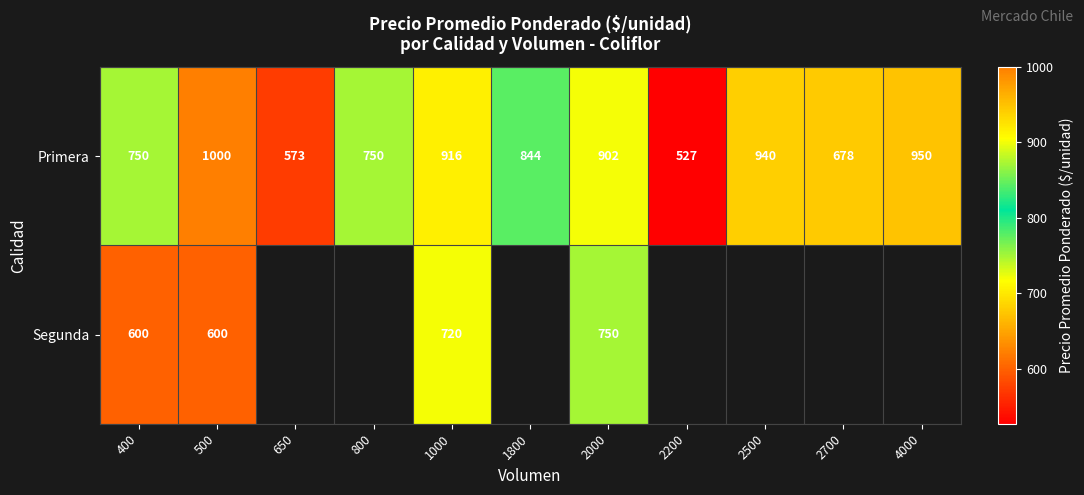

Rank the series at 400 from highest to lowest value.

Primera, Segunda